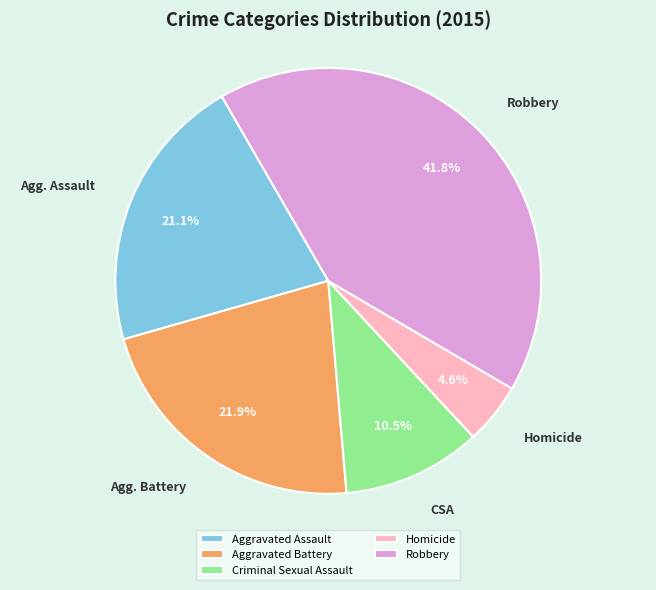

Which category has the smallest portion of the pie?

Homicide